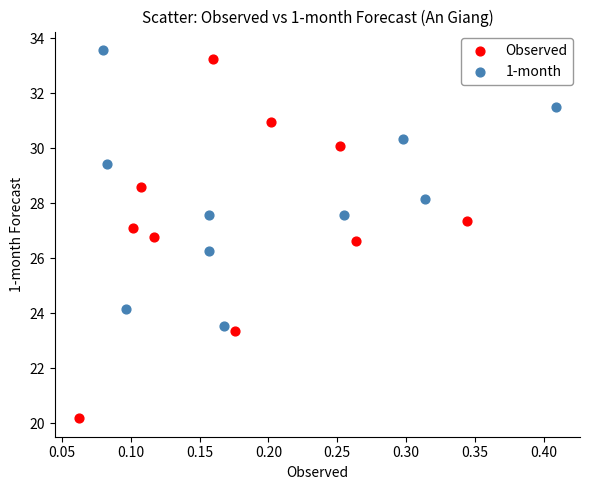

Which series contains the lowest Y value?

Observed